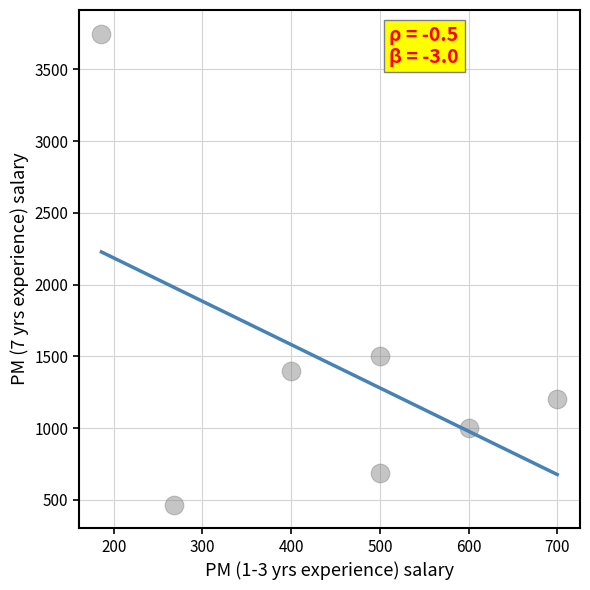

What is the average X value?

450.5